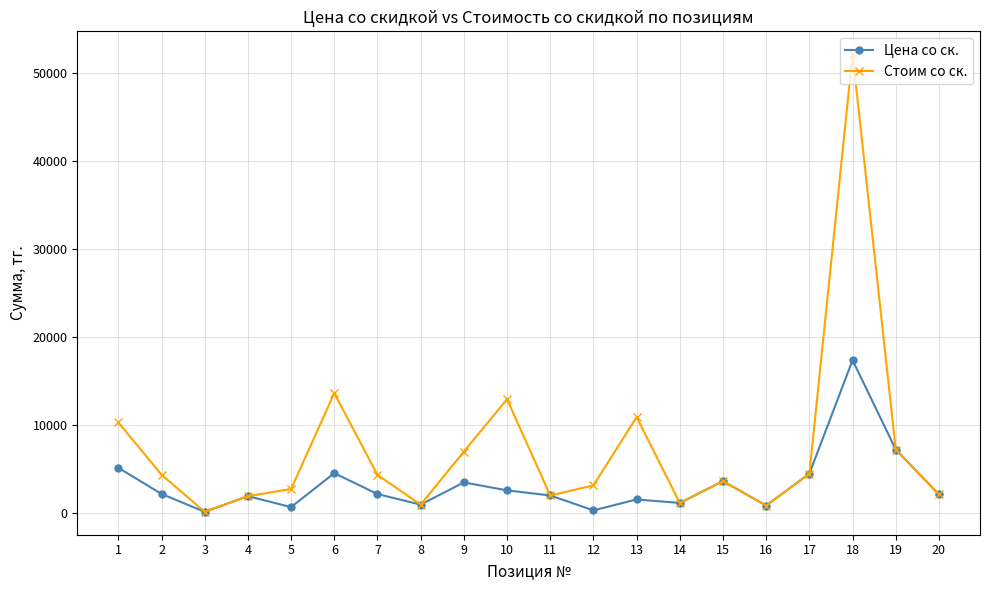

Which series changed the most between 1 and 3?

Стоим со ск.